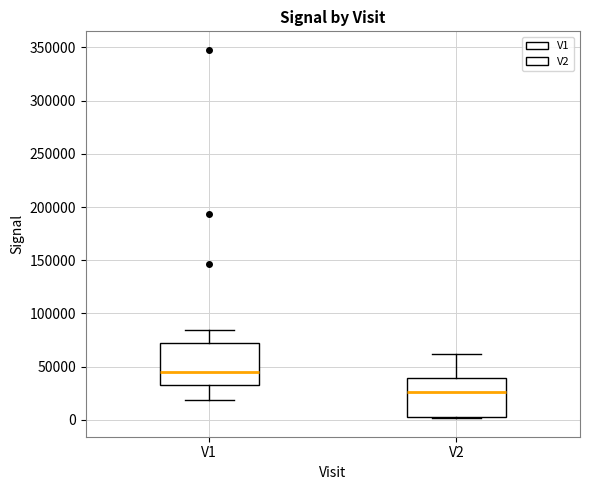

Reading left to right, transcribe this box plot: for each box, give where its median line is, the range the box spans, and where its two whiskers end, as read against the y-axis. The values are not printed on the chart, so give them approximately, as read against the axis.

V1: median 45000, box 35000 to 70000, whiskers 20000 to 85000
V2: median 25000, box 5000 to 40000, whiskers 0 to 60000